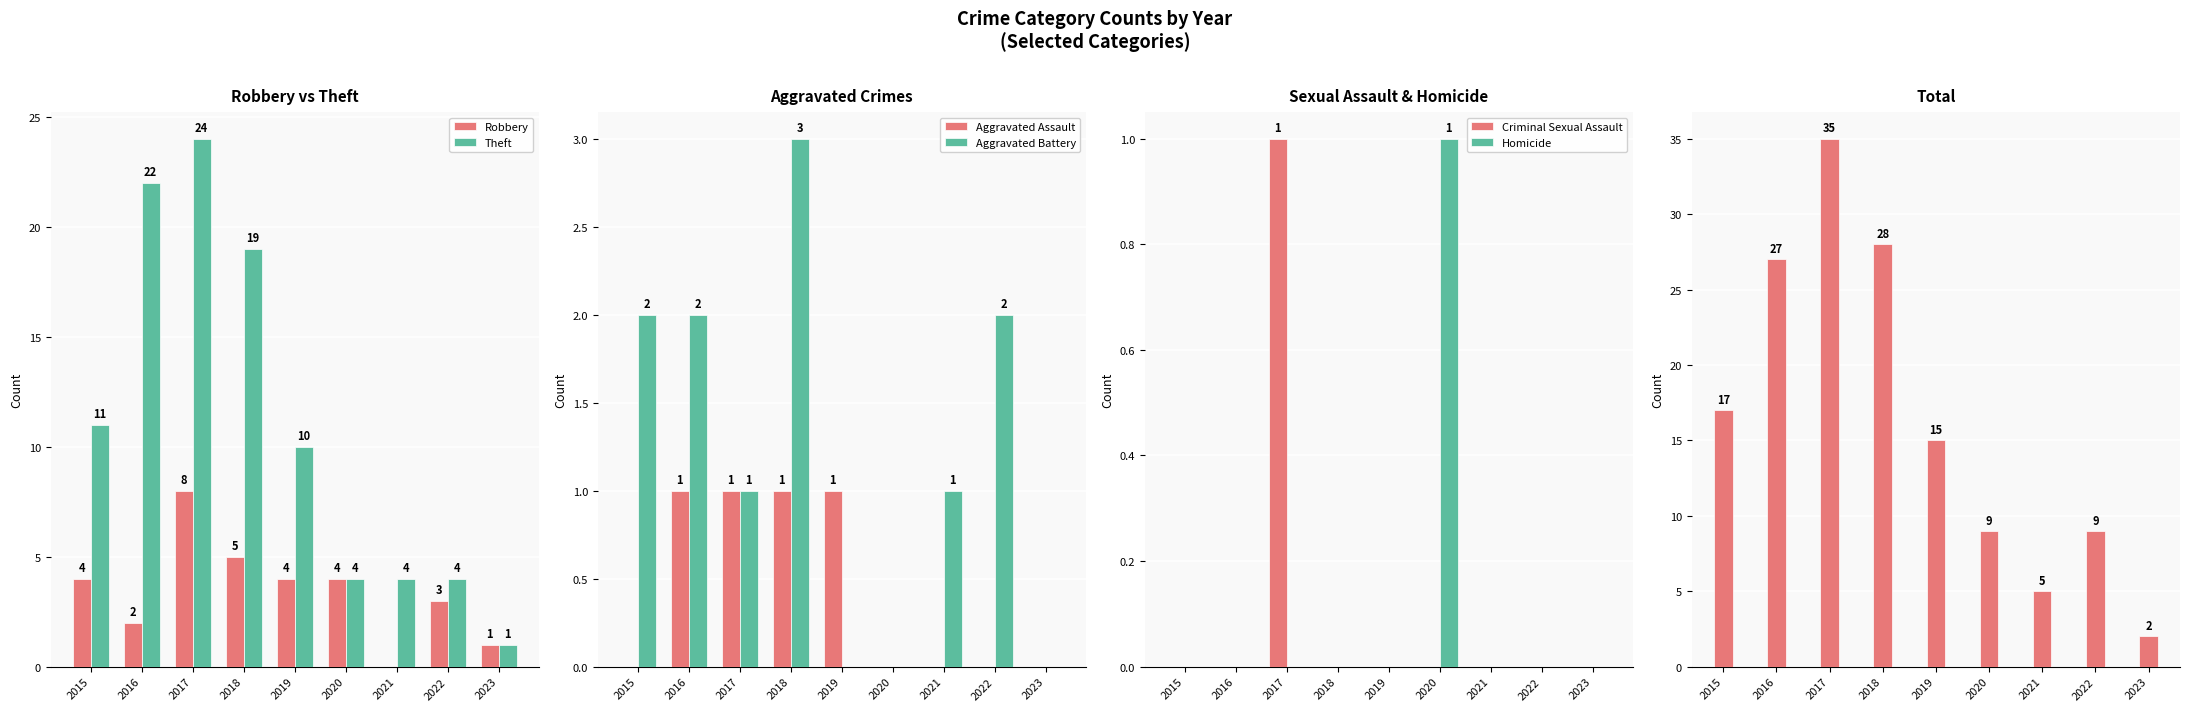

Rank the series by their average value, from lowest to highest.

Robbery, Theft